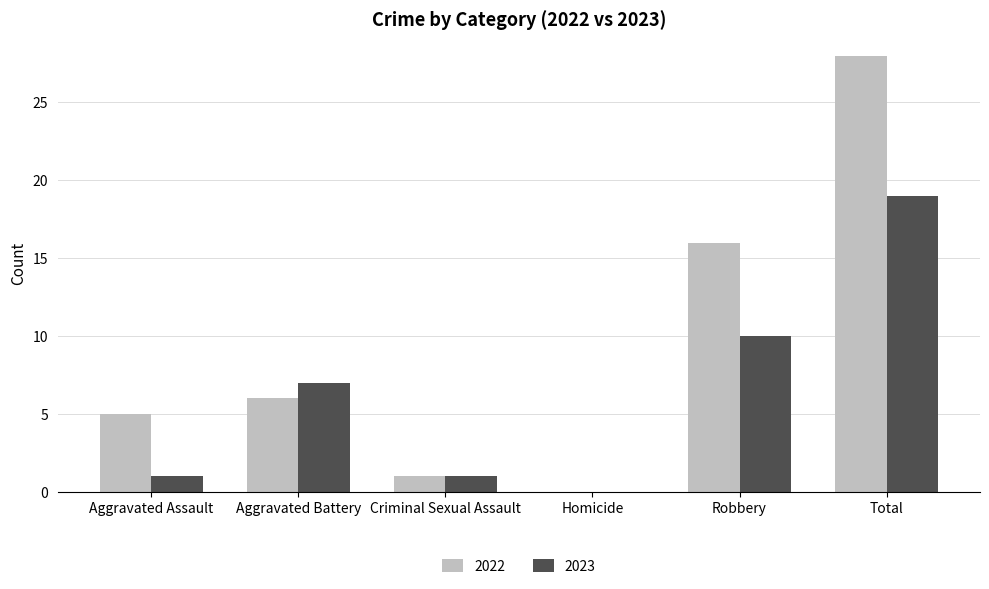

Which series has the largest total across all categories?

2022